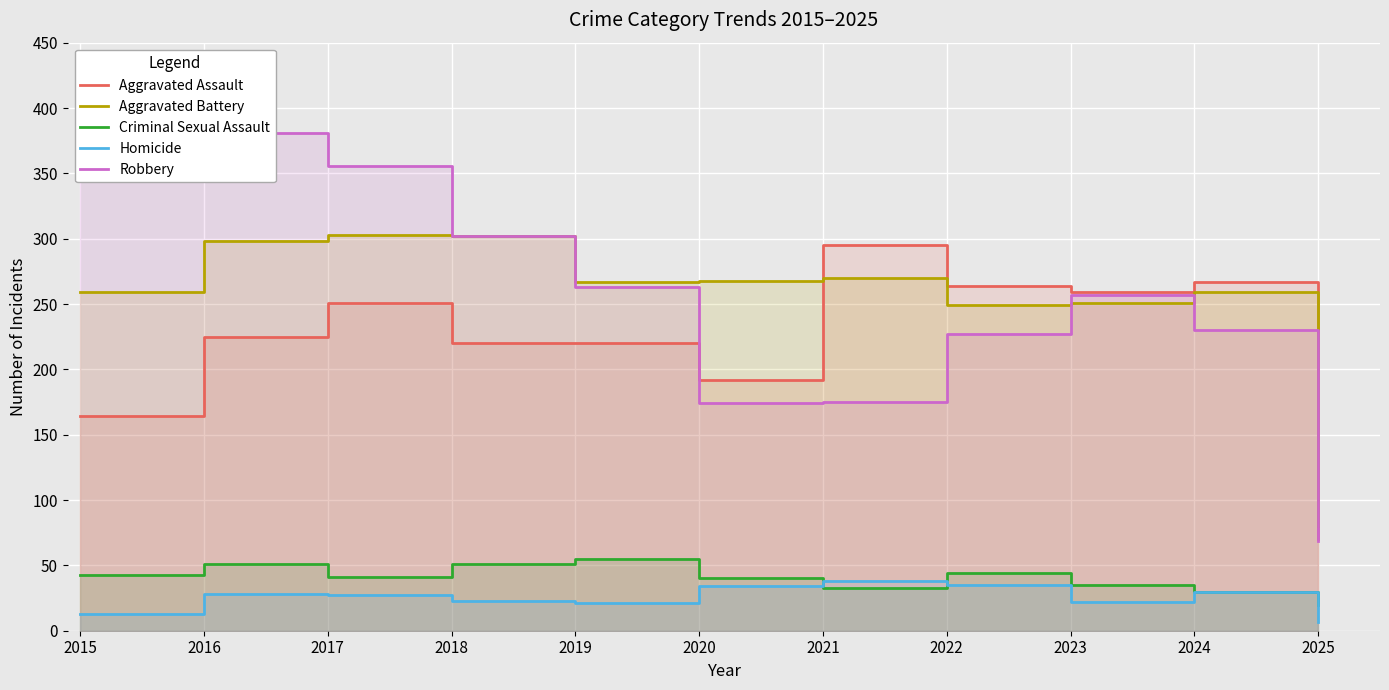

True or false: Criminal Sexual Assault and Aggravated Assault intersect in this chart.

False